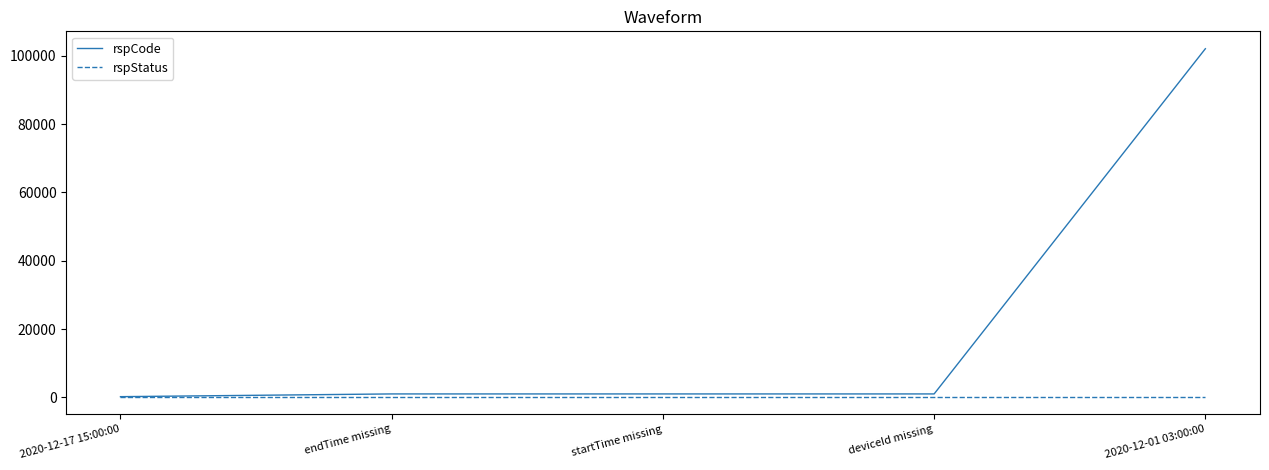

Does the chart have visible grid lines?

No